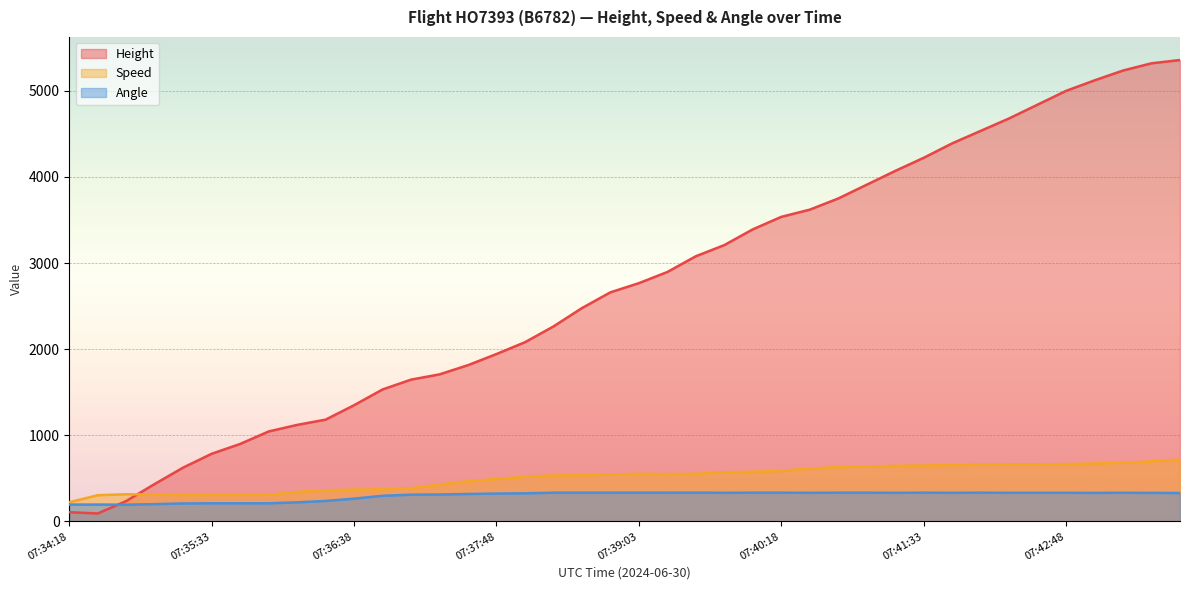

How many lines are shown in the chart?

3